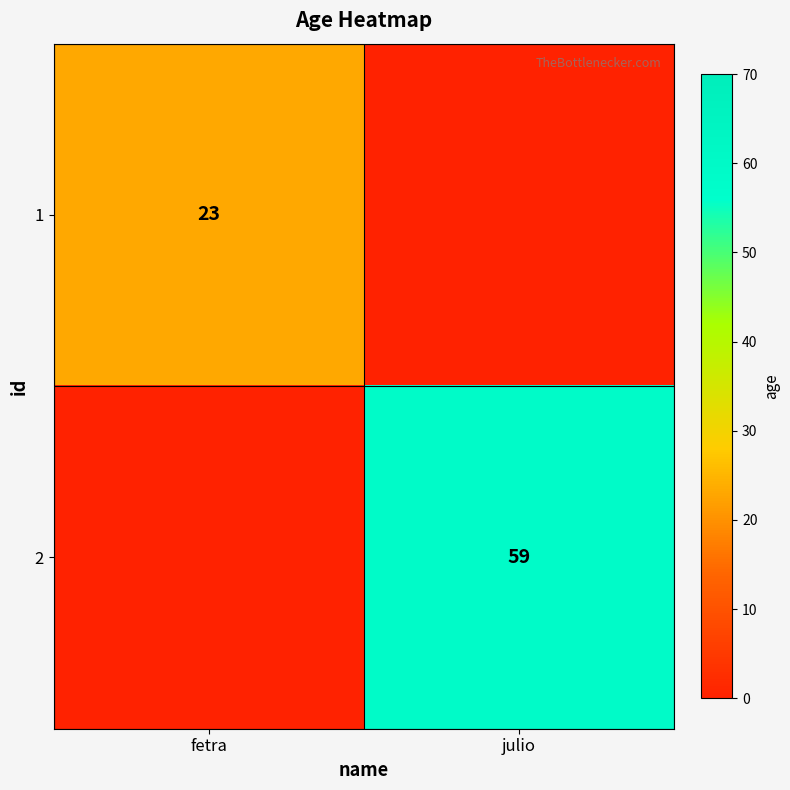

The 1 series shows 23 at fetra. True or false?

True